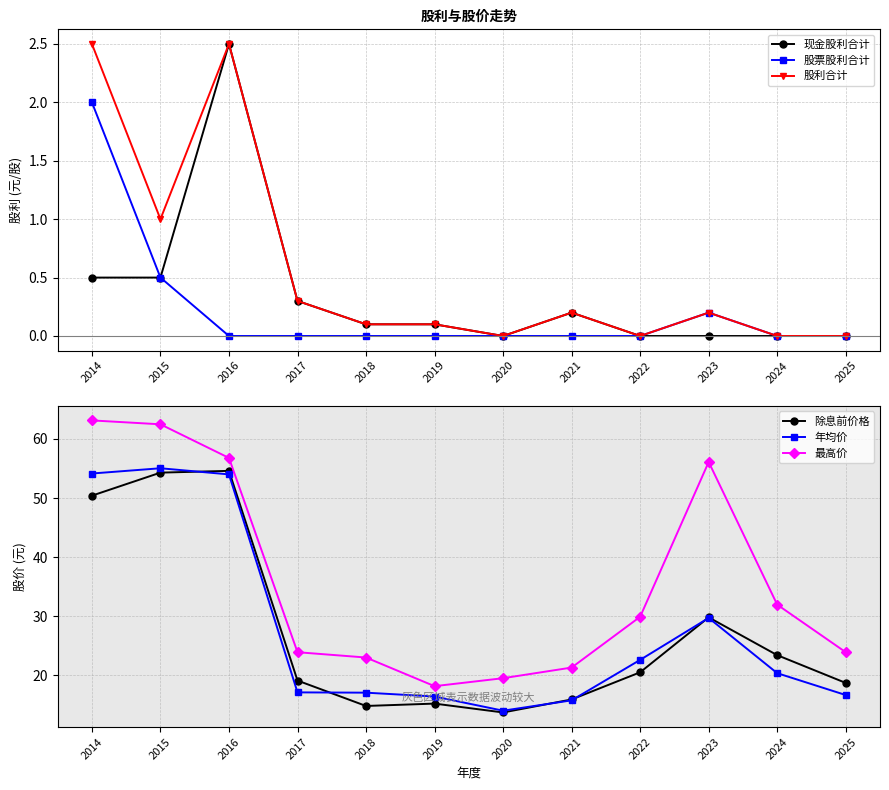

What is the difference between the highest and lowest values at 2015?

62.0